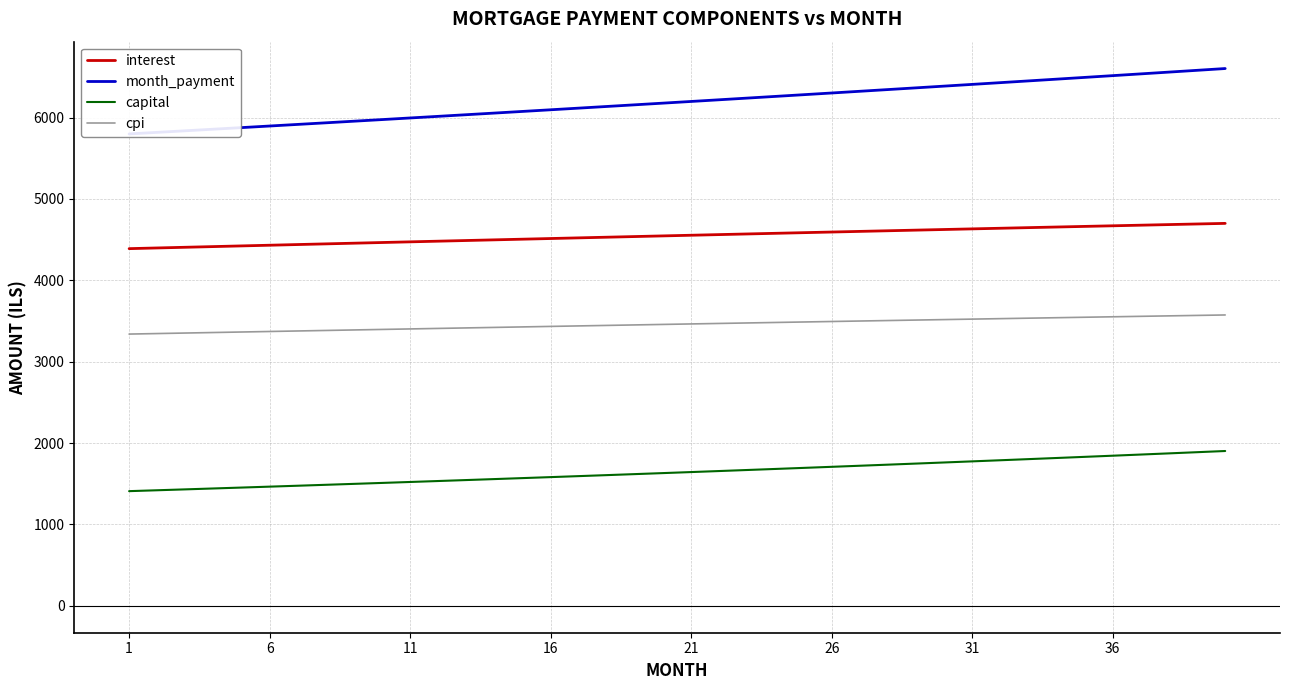

True or false: cpi and interest cross at least once.

False